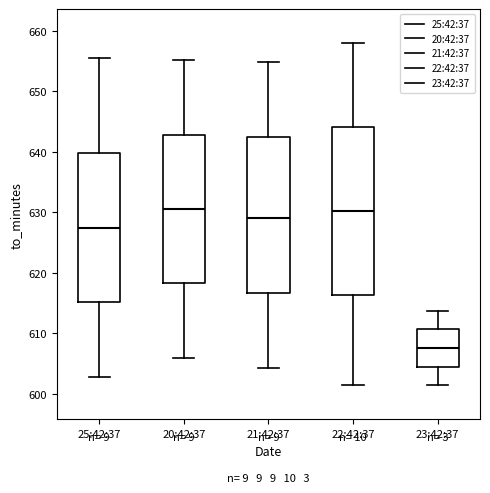

Reading left to right, transcribe this box plot: for each box, give where its median line is, the range the box spans, and where its two whiskers end, as read against the y-axis. The values are not printed on the chart, so give them approximately, as read against the axis.

25:42:37: median 627, box 615 to 640, whiskers 603 to 655
20:42:37: median 631, box 618 to 643, whiskers 606 to 655
21:42:37: median 629, box 617 to 643, whiskers 604 to 655
22:42:37: median 630, box 616 to 644, whiskers 601 to 658
23:42:37: median 608, box 604 to 611, whiskers 601 to 614